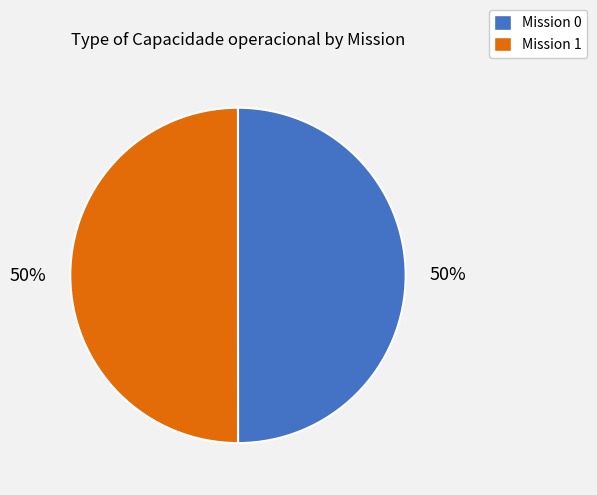

Count the number of slices in the pie.

2